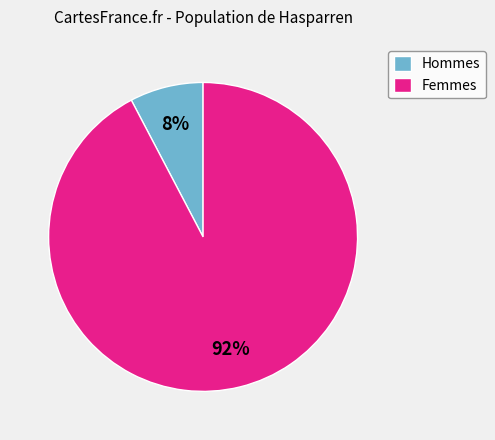

Is the sum of Hommes and Femmes greater than half?

Yes